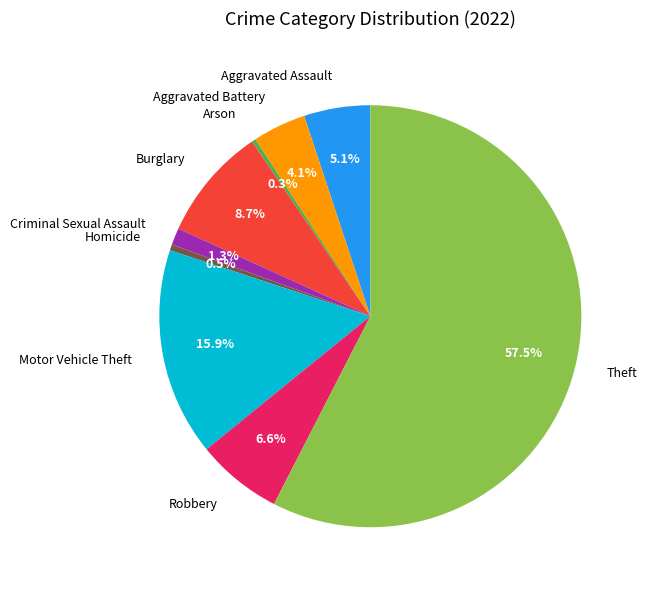

Is there a majority slice in this chart?

Yes